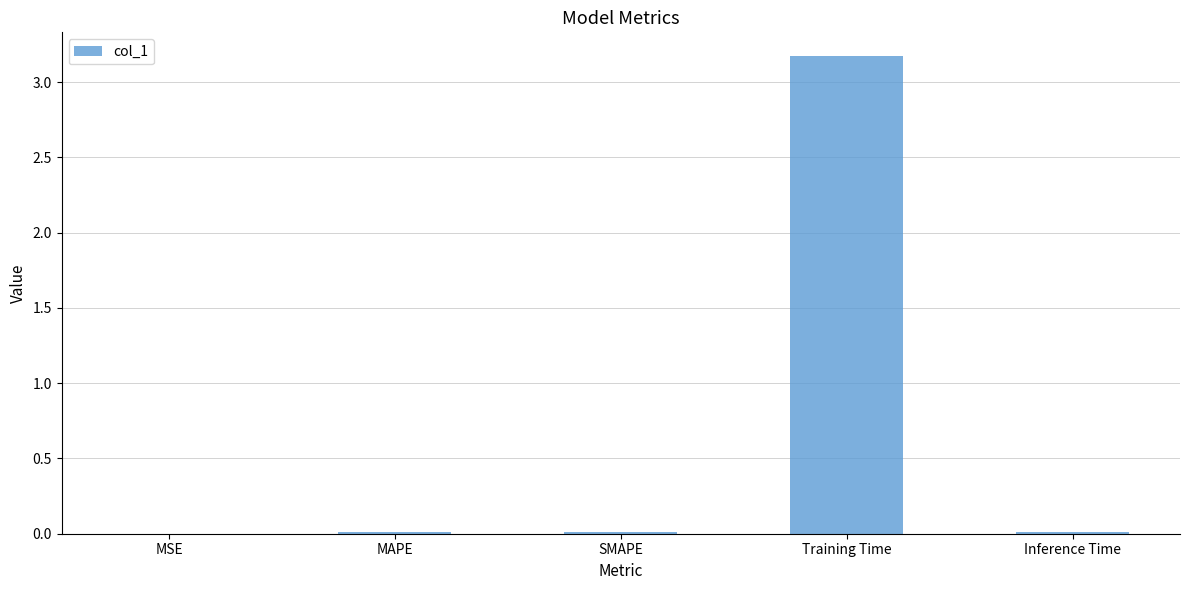

True or false: the data shows 3.2 at Training Time.

True